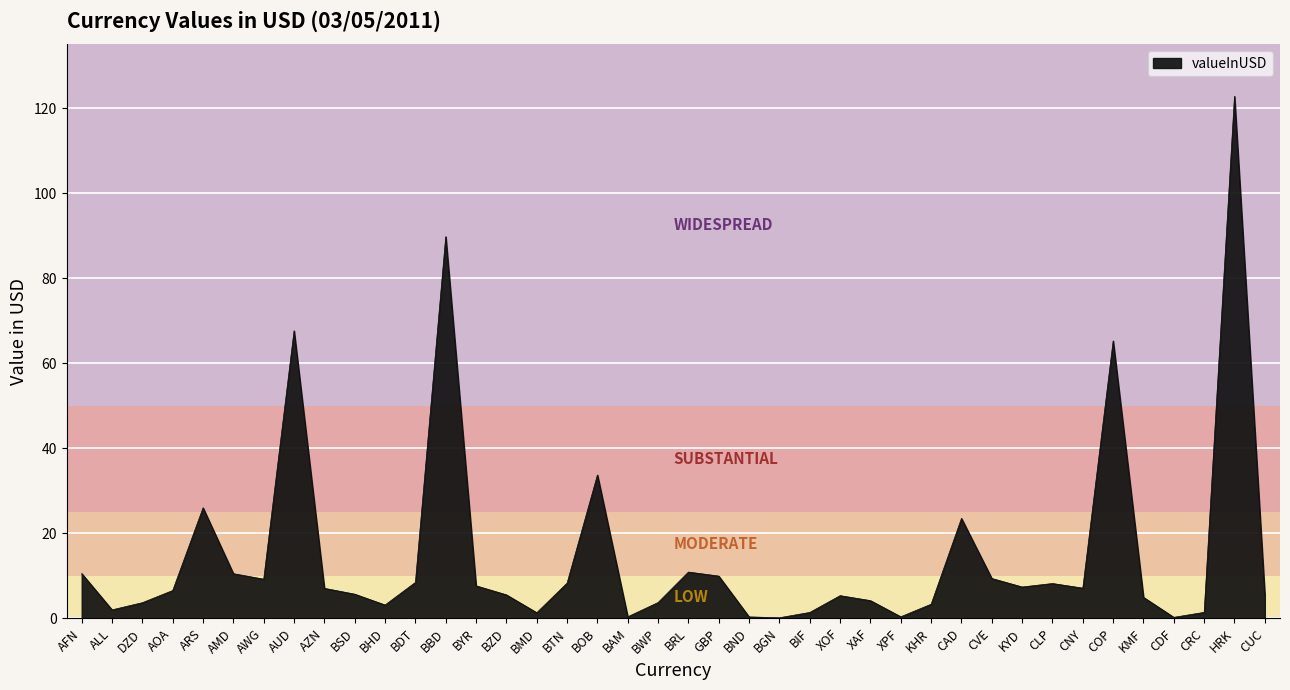

Which label corresponds to the largest value in the chart?

HRK